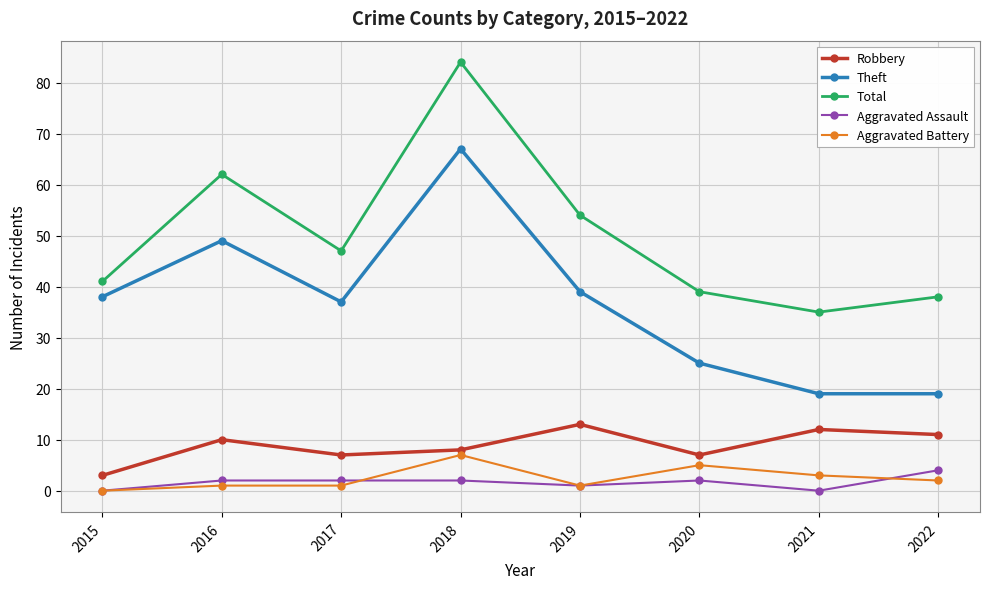

True or false: Robbery has more than 1 interior local peaks.

True